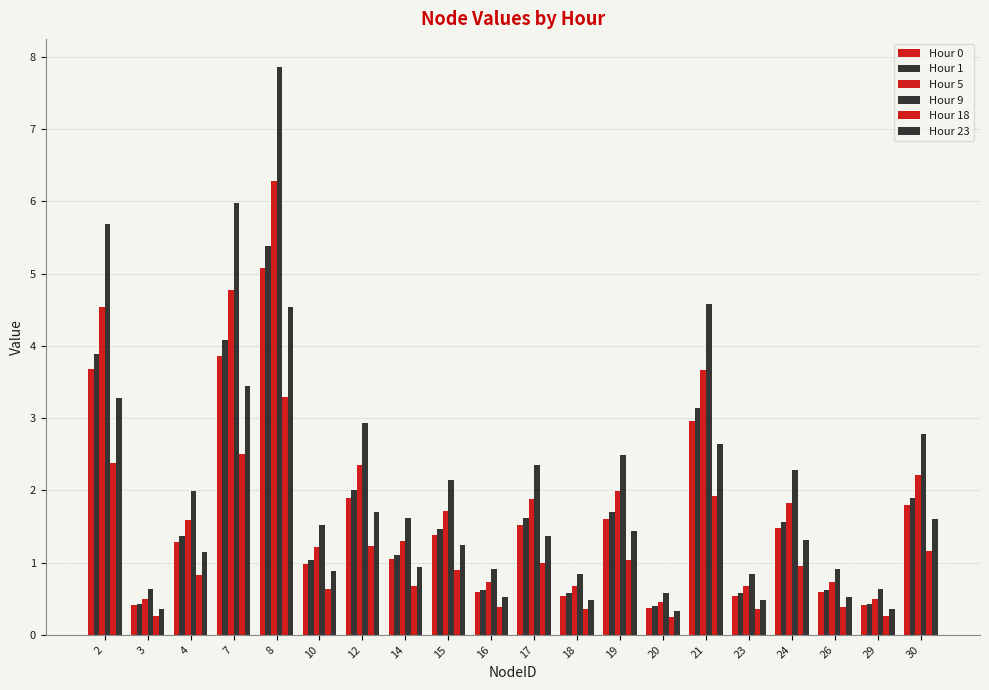

Are the bars grouped side by side (vs. stacked)?

Yes